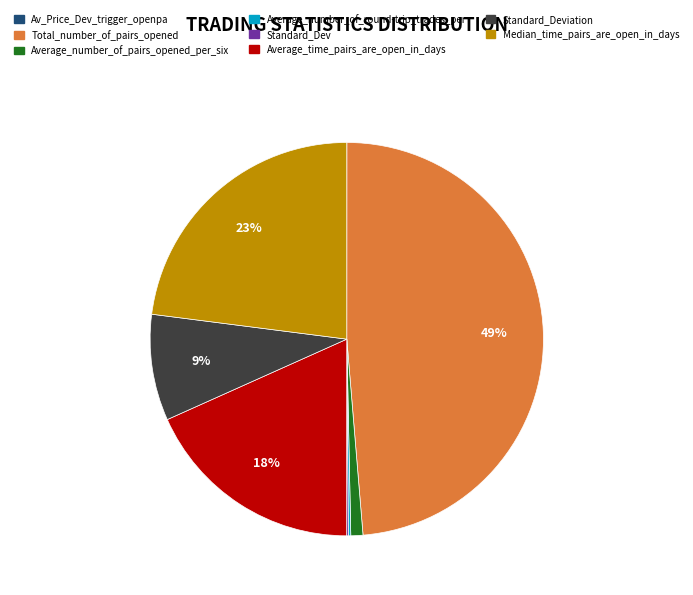

To the nearest percent, what is the difference between the largest and smallest slice percentages?

49%